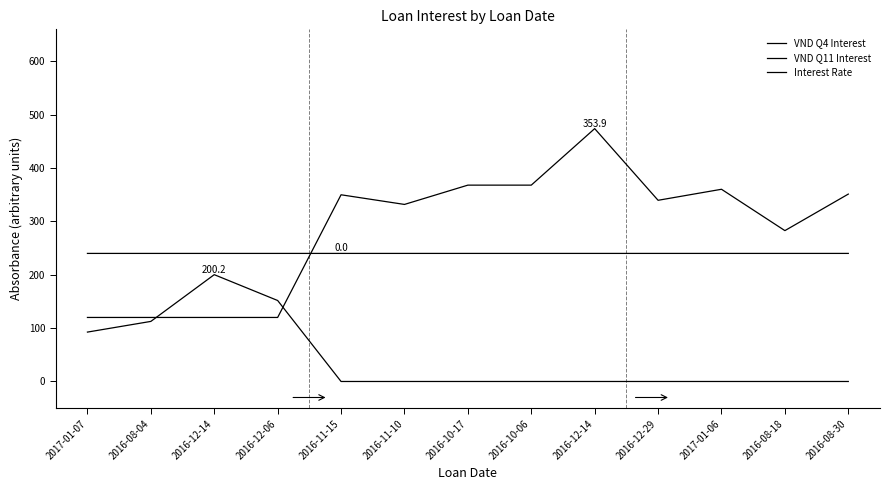

How many lines are shown in the chart?

3